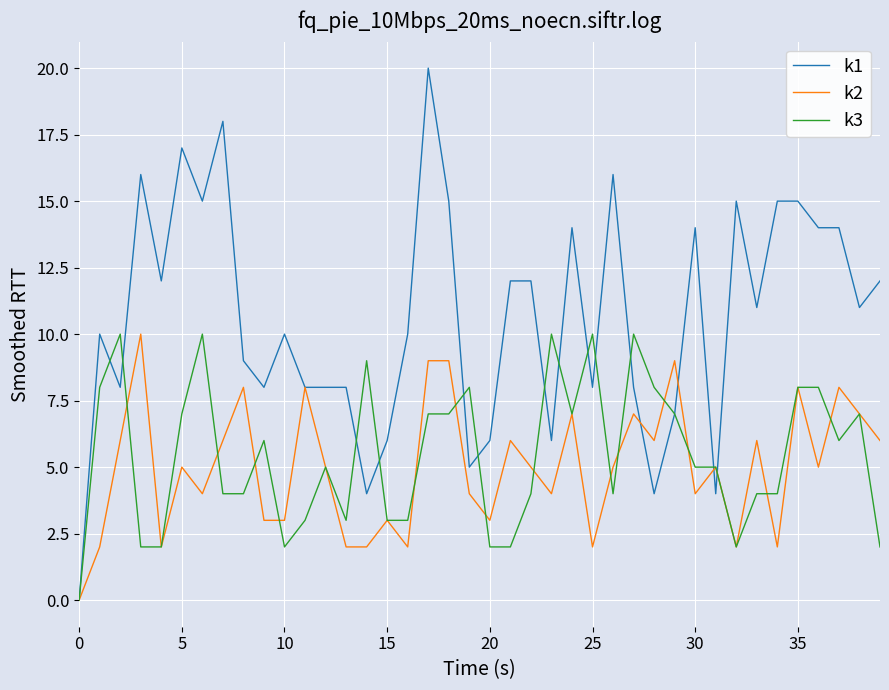

Which series has the largest range (max minus min)?

k1